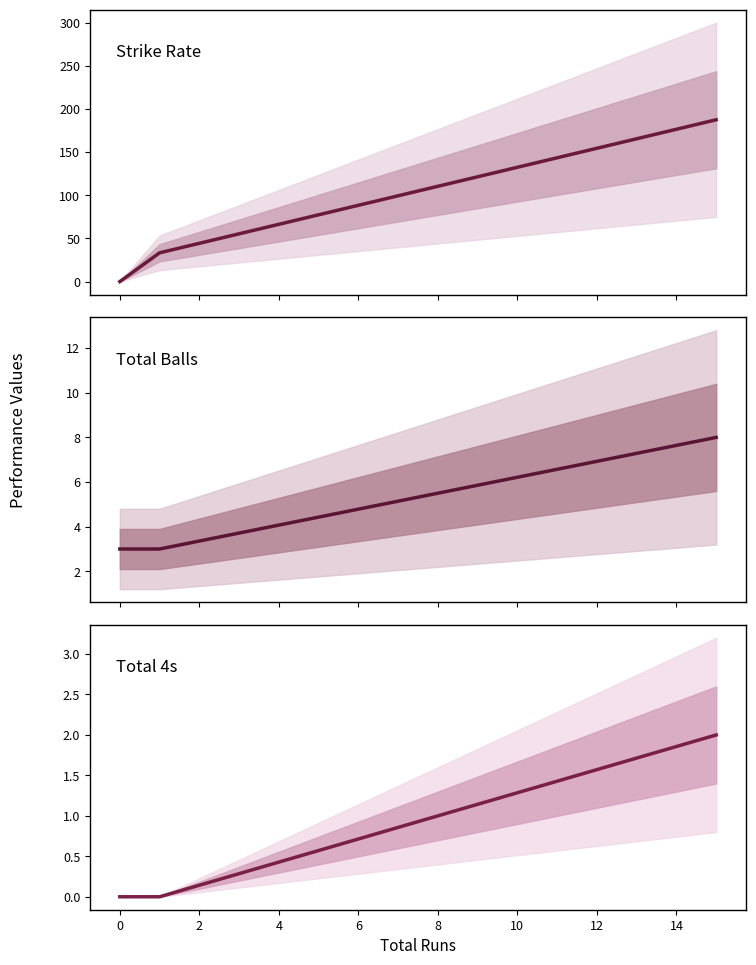

The value of Total 4s at 0 is 0.0. True or false?

True